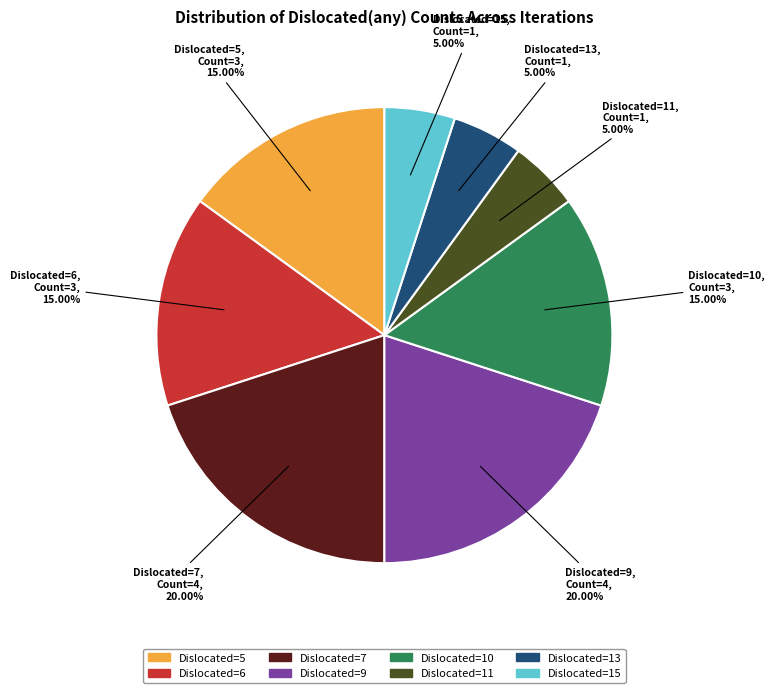

Do Dislocated=5 and Dislocated=9 together represent more than half of the pie?

No